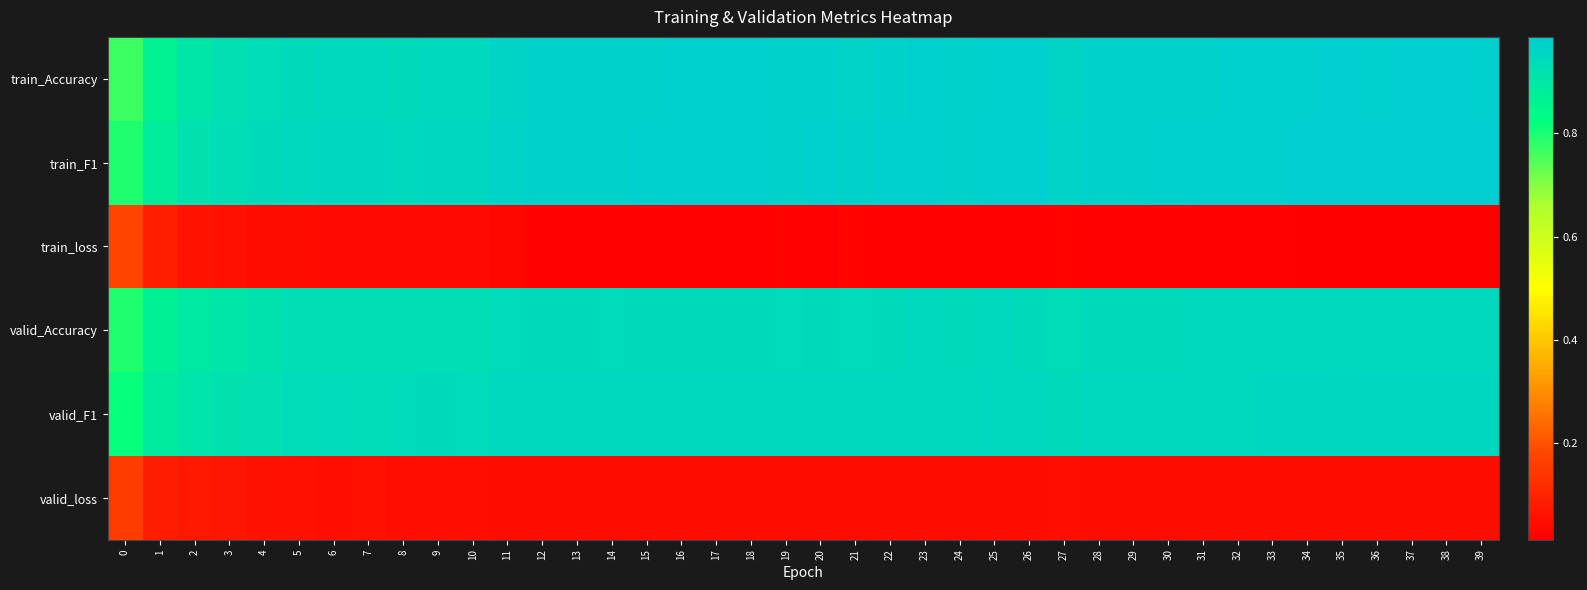

Reading left to right, extract all data points from this chart.

train_Accuracy: 0=0.8	1=0.9	2=0.9	3=0.9	4=0.9	5=0.9	6=0.9	7=0.9	8=0.9	9=0.9	10=0.9	11=1.0	12=1.0	13=1.0	14=1.0	15=1.0	16=1.0	17=1.0	18=1.0	19=1.0	20=1.0	21=1.0	22=1.0	23=1.0	24=1.0	25=1.0	26=1.0	27=1.0	28=1.0	29=1.0	30=1.0	31=1.0	32=1.0	33=1.0	34=1.0	35=1.0	36=1.0	37=1.0	38=1.0	39=1.0
train_F1: 0=0.8	1=0.9	2=0.9	3=0.9	4=0.9	5=0.9	6=1.0	7=1.0	8=1.0	9=1.0	10=1.0	11=1.0	12=1.0	13=1.0	14=1.0	15=1.0	16=1.0	17=1.0	18=1.0	19=1.0	20=1.0	21=1.0	22=1.0	23=1.0	24=1.0	25=1.0	26=1.0	27=1.0	28=1.0	29=1.0	30=1.0	31=1.0	32=1.0	33=1.0	34=1.0	35=1.0	36=1.0	37=1.0	38=1.0	39=1.0
train_loss: 0=0.2	1=0.1	2=0.1	3=0.1	4=0.0	5=0.0	6=0.0	7=0.0	8=0.0	9=0.0	10=0.0	11=0.0	12=0.0	13=0.0	14=0.0	15=0.0	16=0.0	17=0.0	18=0.0	19=0.0	20=0.0	21=0.0	22=0.0	23=0.0	24=0.0	25=0.0	26=0.0	27=0.0	28=0.0	29=0.0	30=0.0	31=0.0	32=0.0	33=0.0	34=0.0	35=0.0	36=0.0	37=0.0	38=0.0	39=0.0
valid_Accuracy: 0=0.8	1=0.9	2=0.9	3=0.9	4=0.9	5=0.9	6=0.9	7=0.9	8=0.9	9=0.9	10=0.9	11=0.9	12=0.9	13=0.9	14=0.9	15=0.9	16=0.9	17=0.9	18=0.9	19=0.9	20=0.9	21=0.9	22=0.9	23=0.9	24=0.9	25=0.9	26=0.9	27=0.9	28=0.9	29=0.9	30=0.9	31=0.9	32=0.9	33=0.9	34=0.9	35=0.9	36=0.9	37=0.9	38=0.9	39=0.9
valid_F1: 0=0.8	1=0.9	2=0.9	3=0.9	4=0.9	5=0.9	6=0.9	7=0.9	8=0.9	9=0.9	10=0.9	11=0.9	12=0.9	13=1.0	14=0.9	15=1.0	16=1.0	17=1.0	18=1.0	19=0.9	20=1.0	21=0.9	22=1.0	23=1.0	24=0.9	25=1.0	26=1.0	27=0.9	28=1.0	29=0.9	30=1.0	31=1.0	32=1.0	33=1.0	34=1.0	35=1.0	36=1.0	37=1.0	38=1.0	39=1.0
valid_loss: 0=0.2	1=0.1	2=0.1	3=0.1	4=0.1	5=0.1	6=0.0	7=0.1	8=0.1	9=0.0	10=0.0	11=0.0	12=0.0	13=0.0	14=0.0	15=0.0	16=0.0	17=0.0	18=0.0	19=0.0	20=0.0	21=0.0	22=0.0	23=0.0	24=0.0	25=0.0	26=0.0	27=0.1	28=0.0	29=0.0	30=0.0	31=0.0	32=0.0	33=0.0	34=0.0	35=0.0	36=0.0	37=0.0	38=0.0	39=0.0